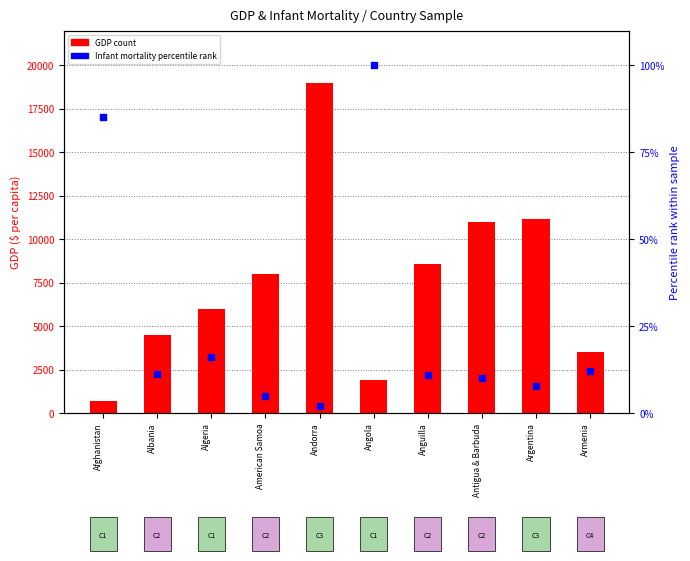

At which category is the sum across all series the highest?

Andorra